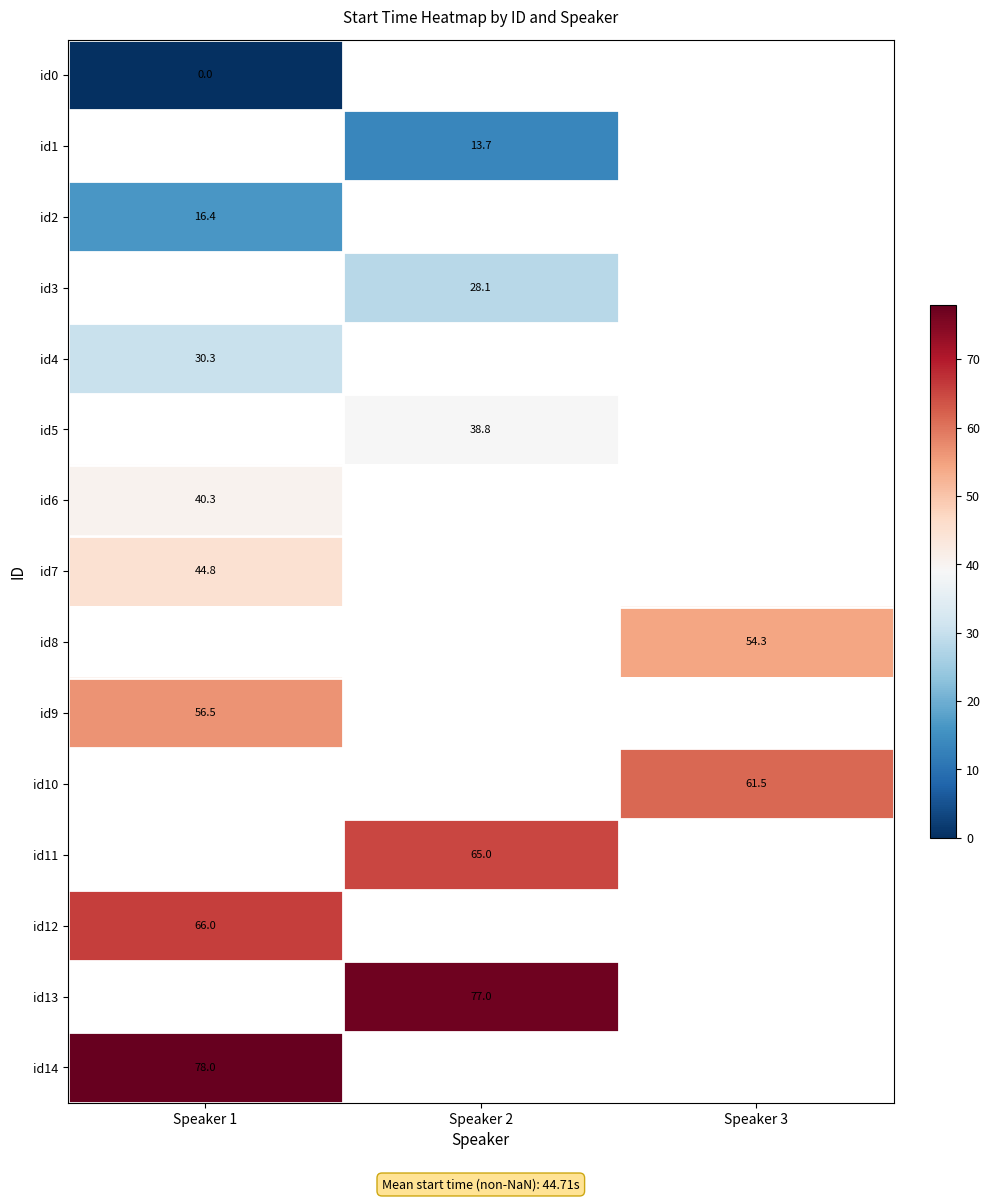

Is it true that id10 equals 83.0 at Speaker 3?

False